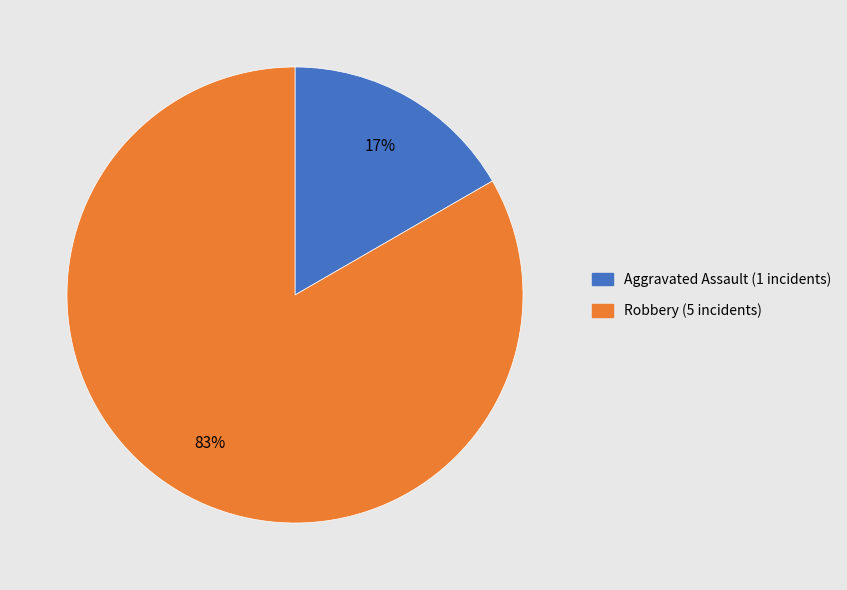

Count the number of slices in the pie.

2